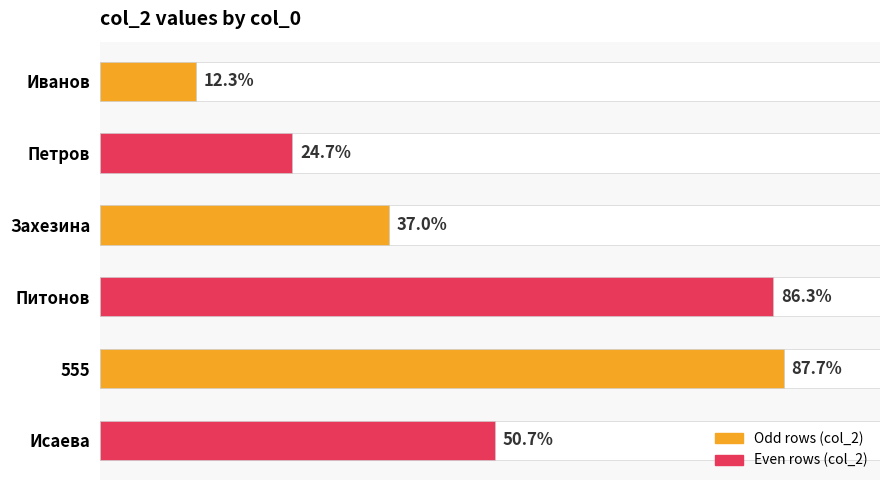

How many data points does each series have?

6